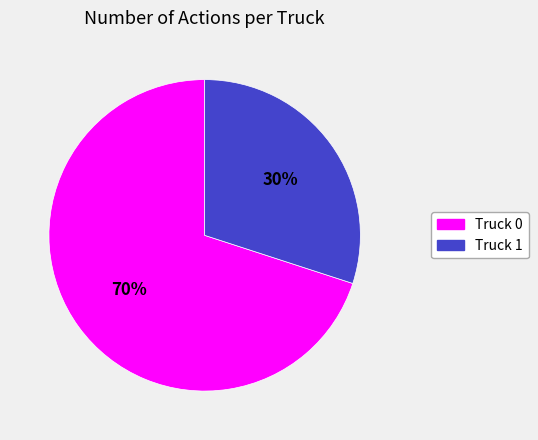

What is the smallest slice in the pie chart?

Truck 1